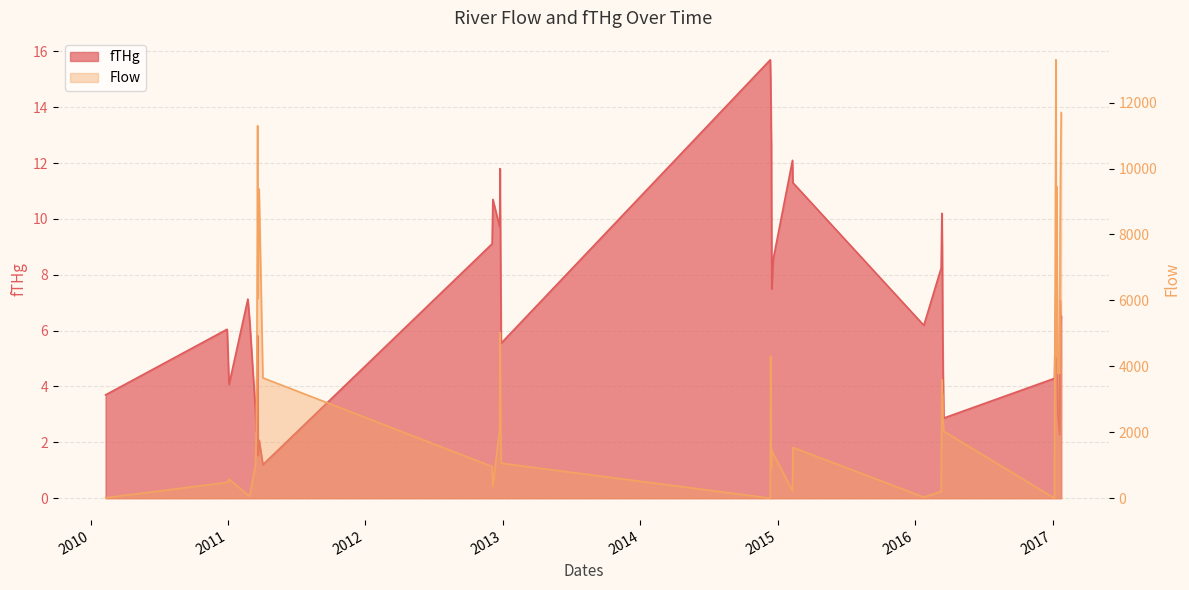

Does the chart have visible grid lines?

Yes